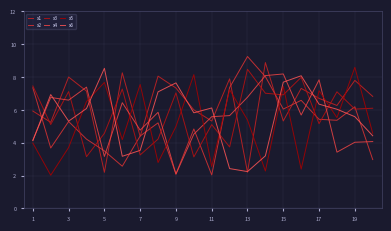

How many interior local peaks does the x2 series have?

6